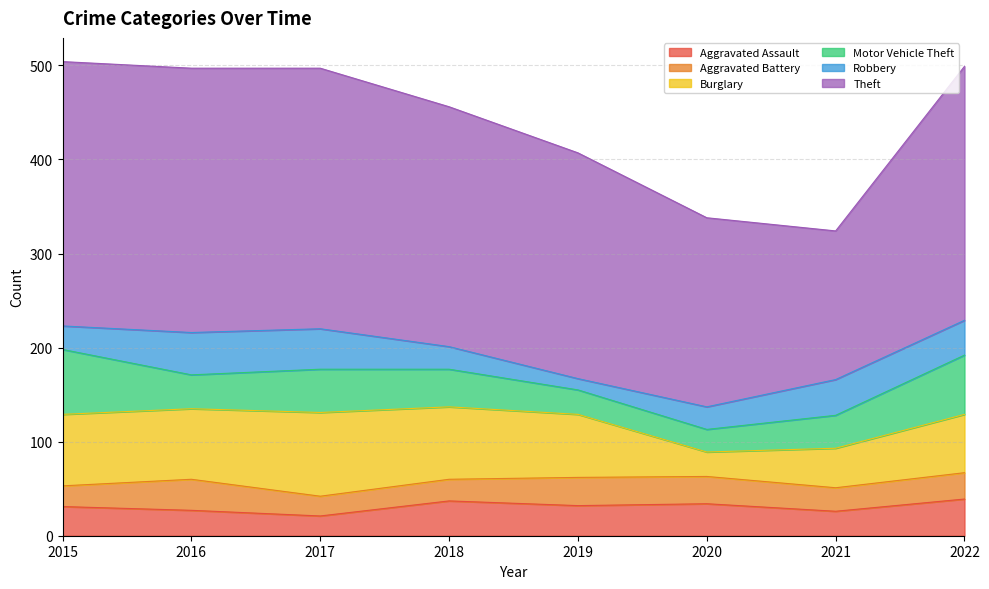

True or false: Robbery and Aggravated Assault cross at least once.

True